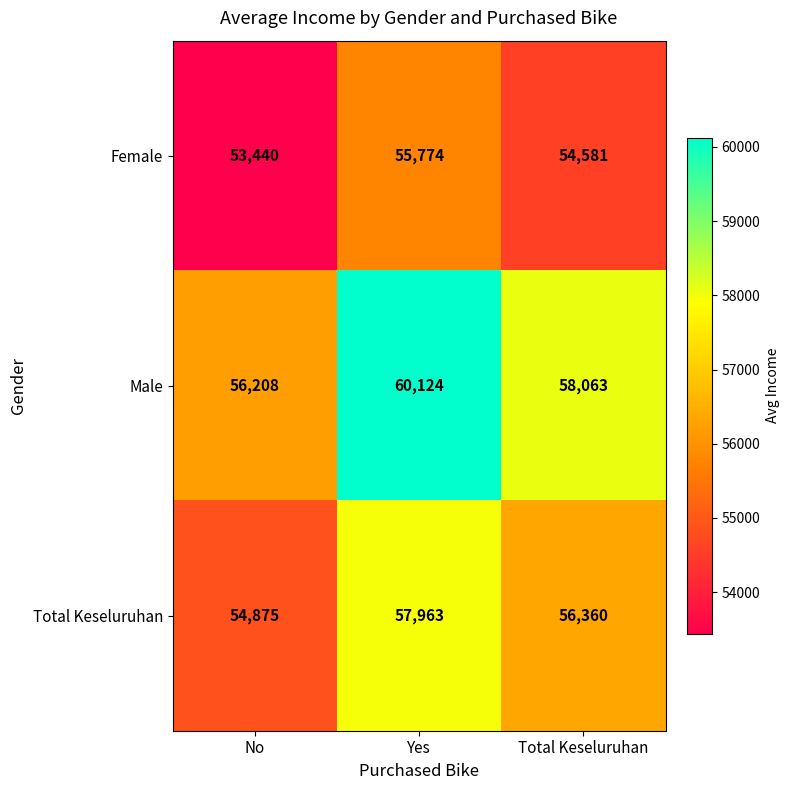

Rank the series by their maximum value, from highest to lowest.

Male, Total Keseluruhan, Female